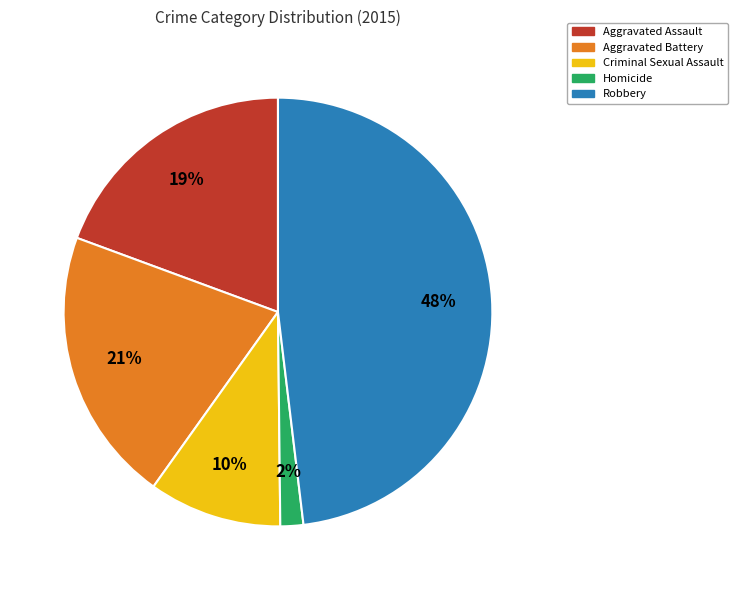

Between Homicide and Aggravated Battery, which is larger?

Aggravated Battery